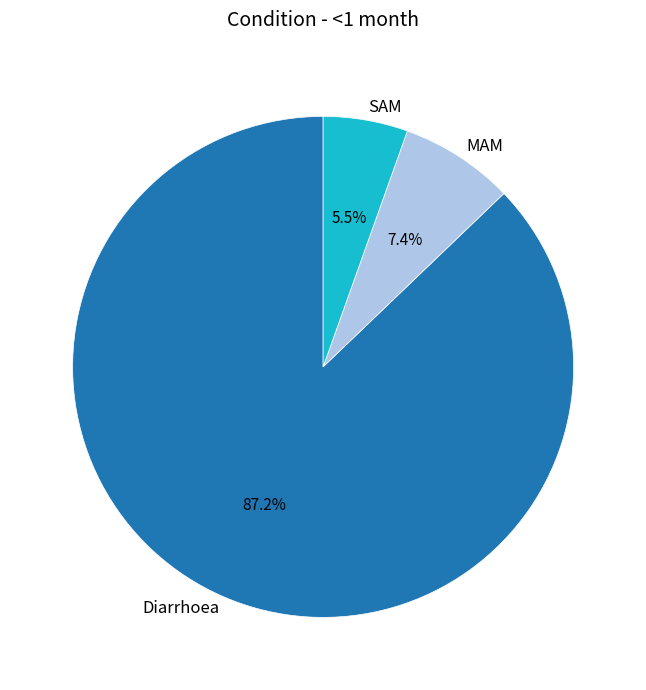

True or false: MAM accounts for 7% of the total.

True